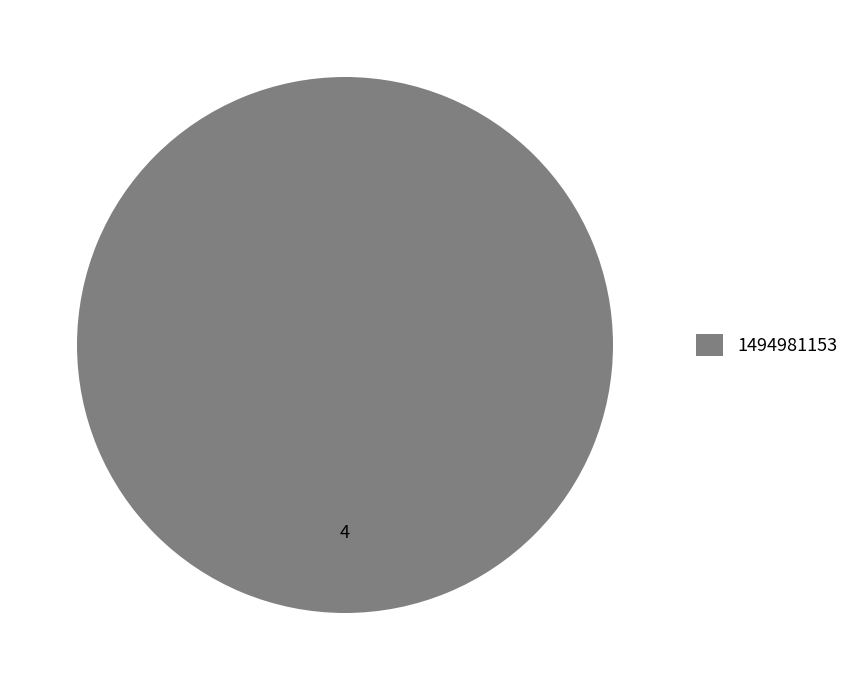

Is 1494981153 the majority of the pie?

Yes